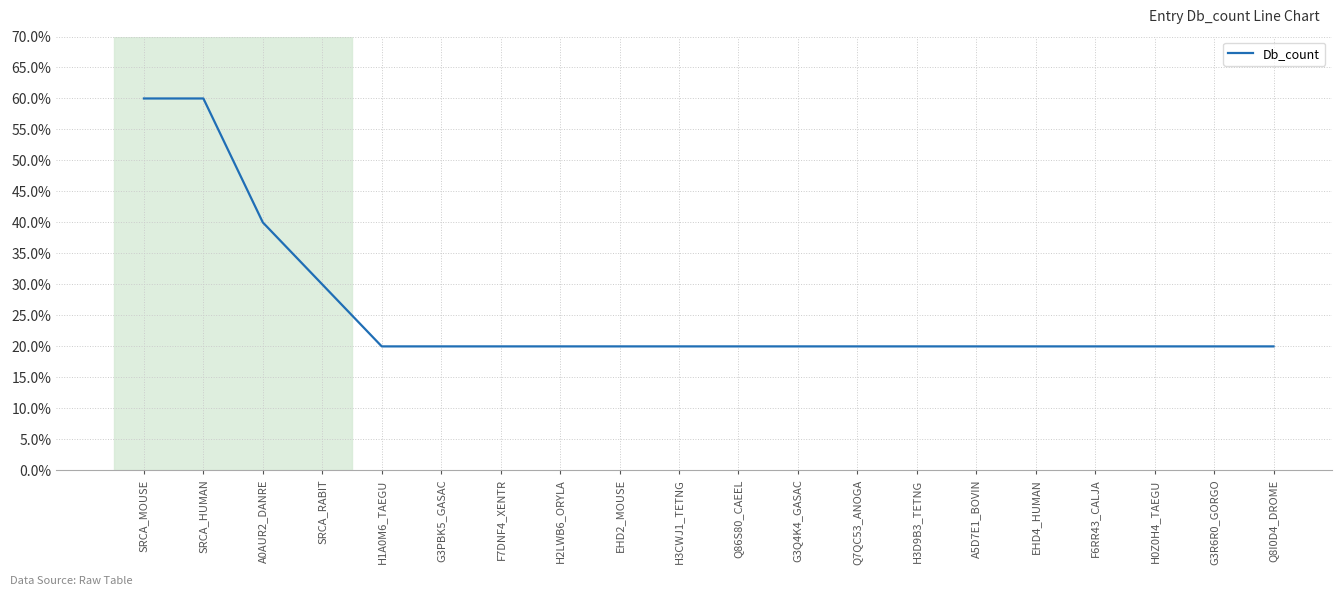

True or false: the data shows 20 at H0Z0H4_TAEGU.

True